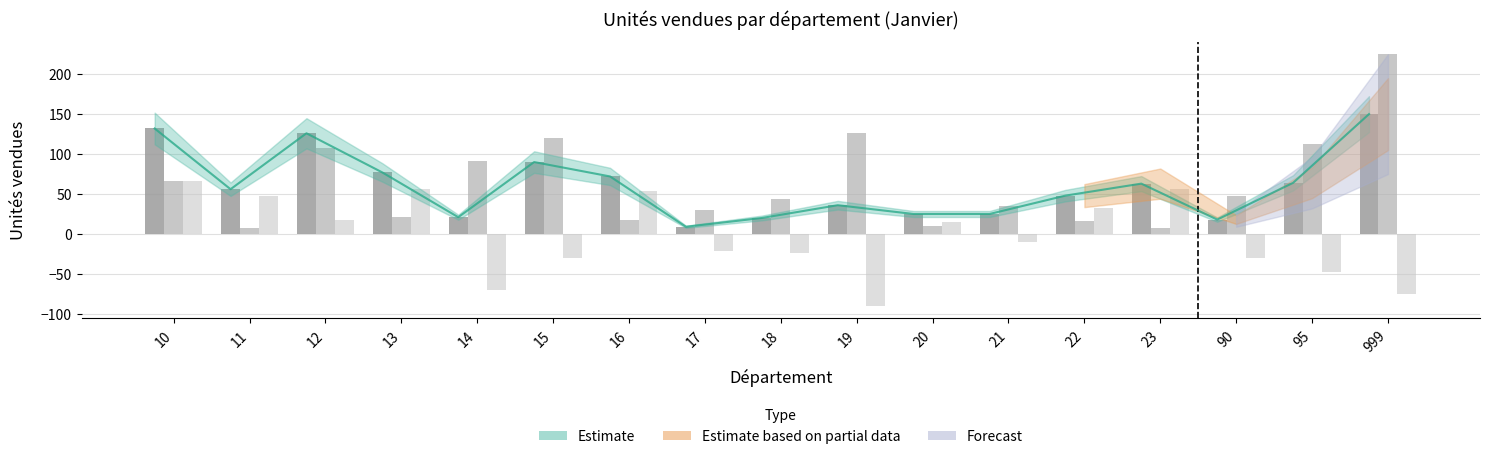

At how many categories does at least one series exceed 130?

2